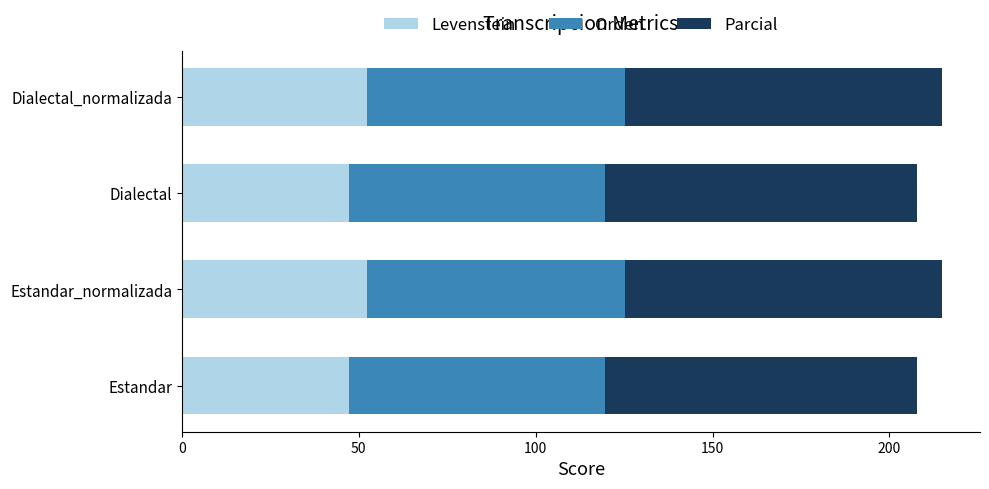

What is the total value across all series at Estandar_normalizada?

214.9